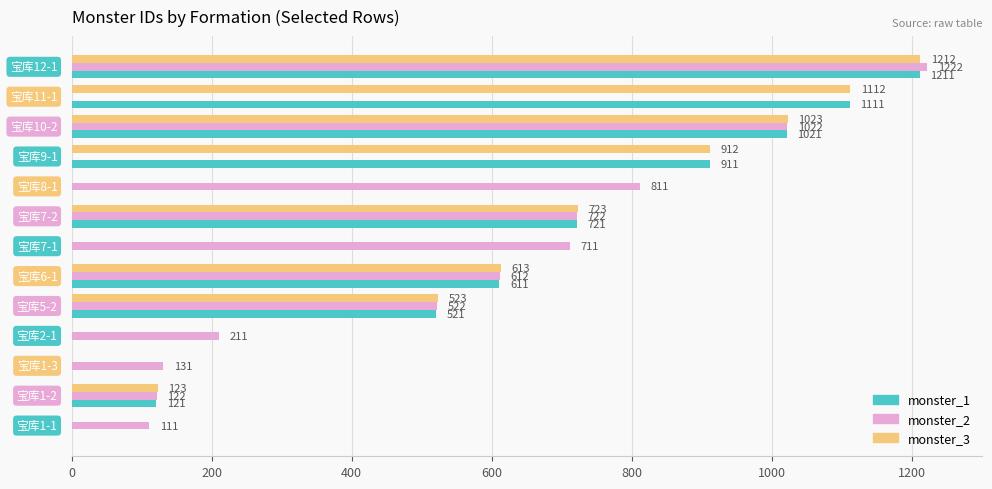

What are all the series names shown in the legend?

monster_1, monster_2, monster_3